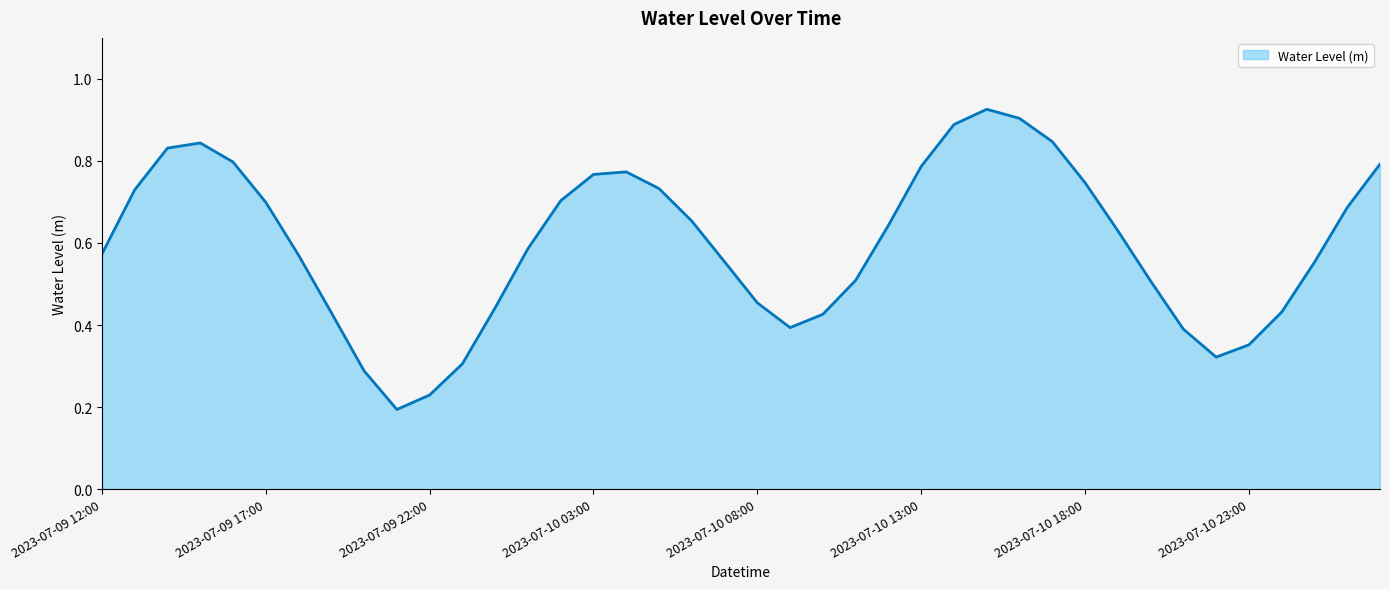

How many lines are shown in the chart?

1